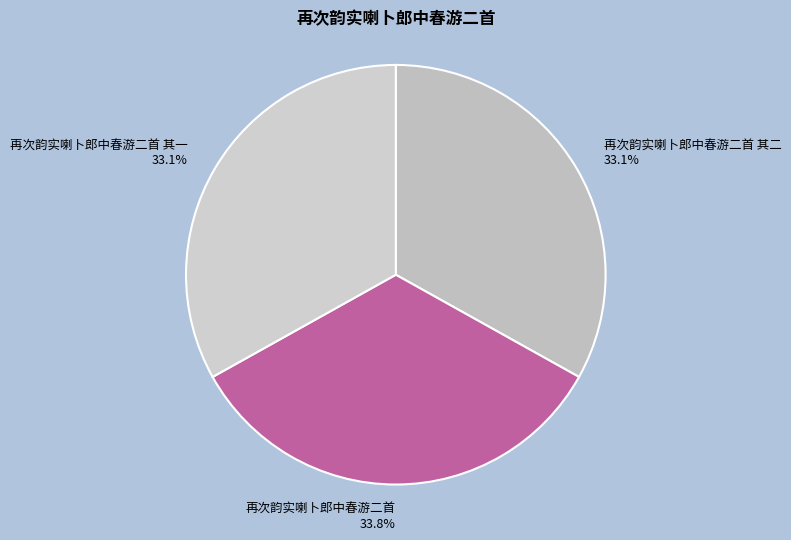

How much of the chart is everything except 再次韵实喇卜郎中春游二首 其二?

66.9%